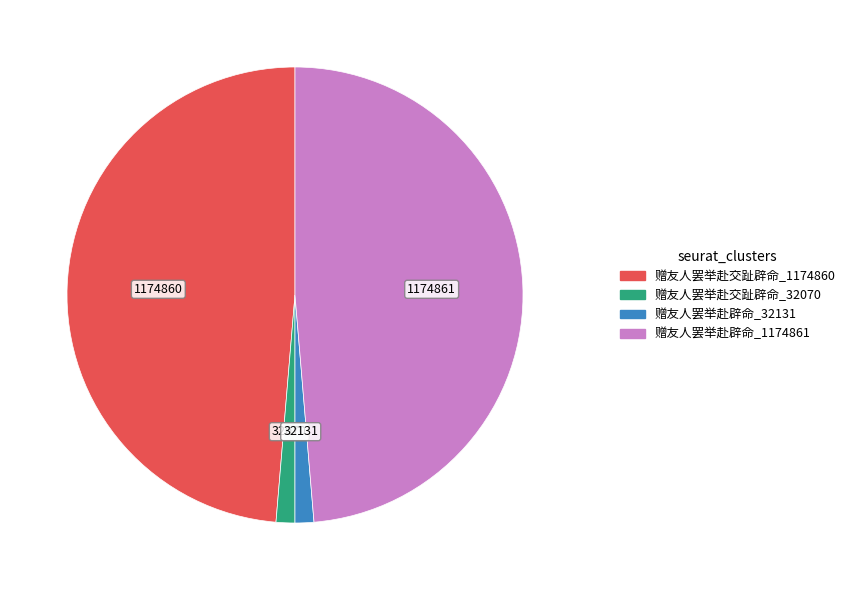

True or false: 赠友人罢举赴辟命_1174861 accounts for 39% of the total.

False